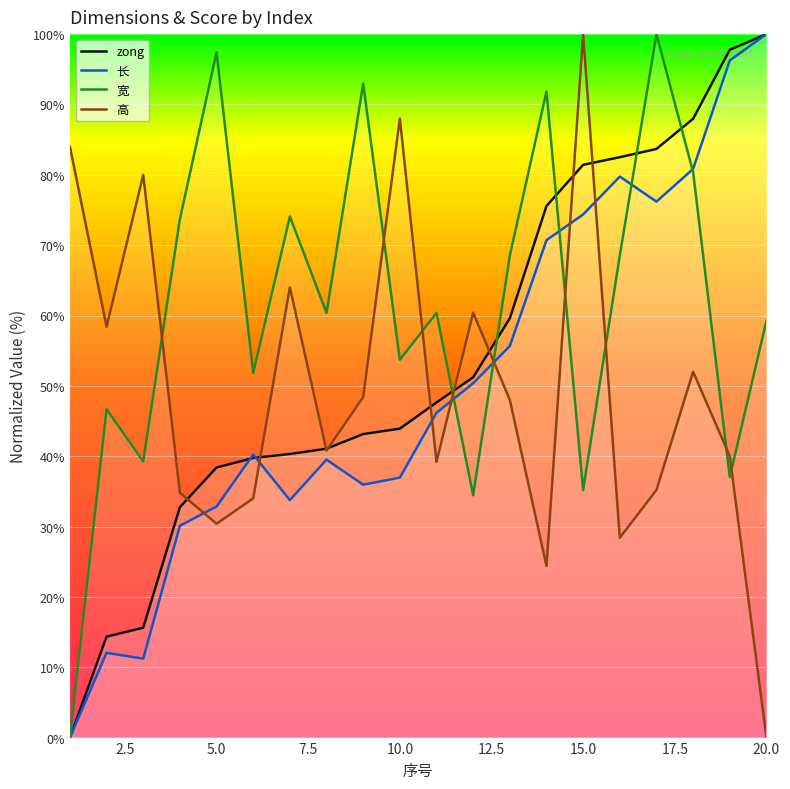

In 宽, how many points are higher than both neighbors (excluding endpoints)?

7